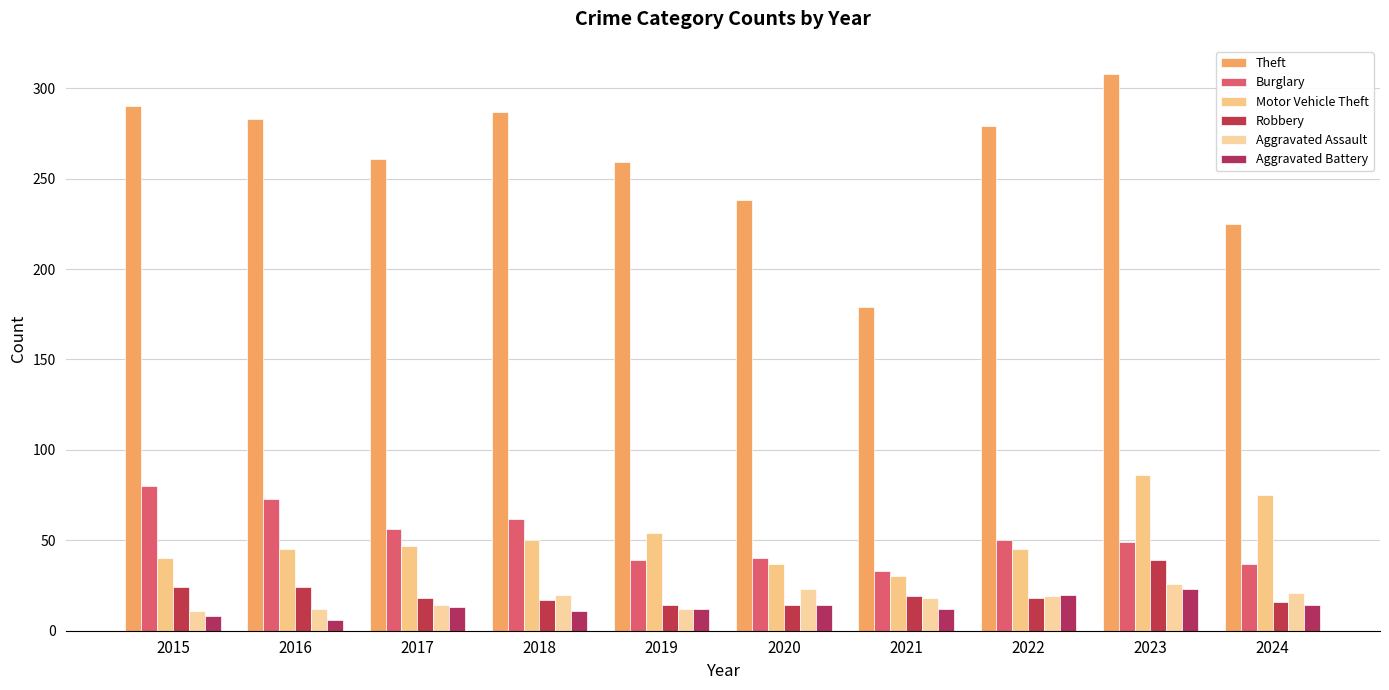

Which series has the largest total across all categories?

Theft